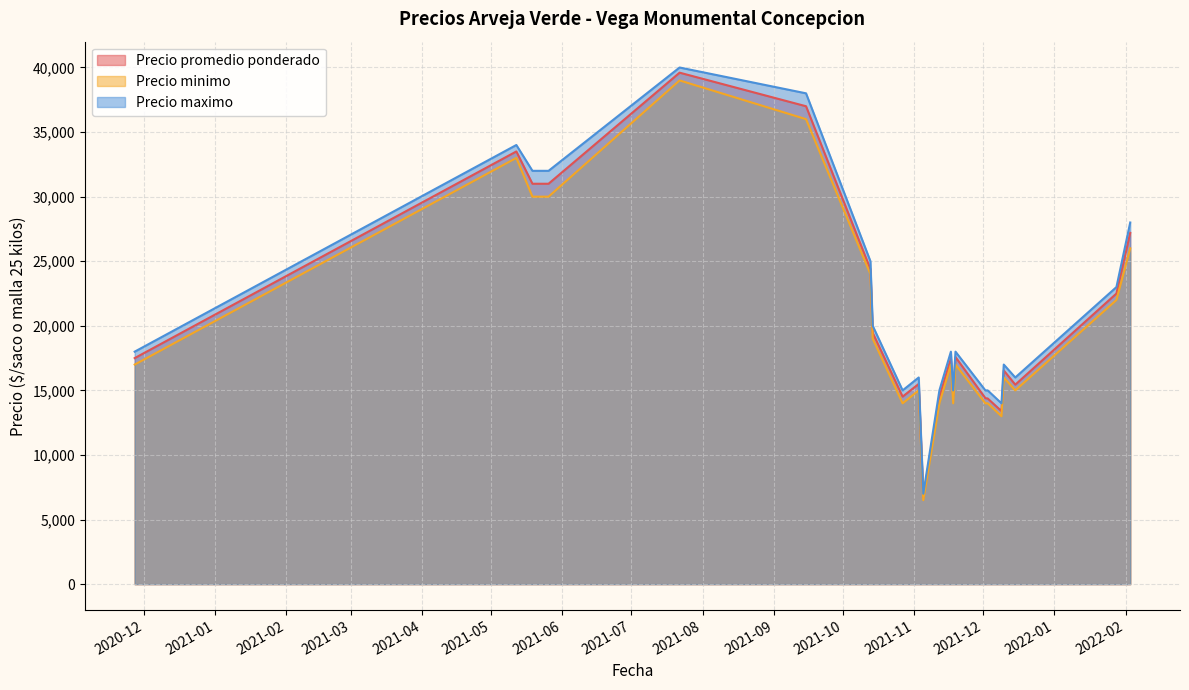

What is the average value of the Precio maximo series?

21409